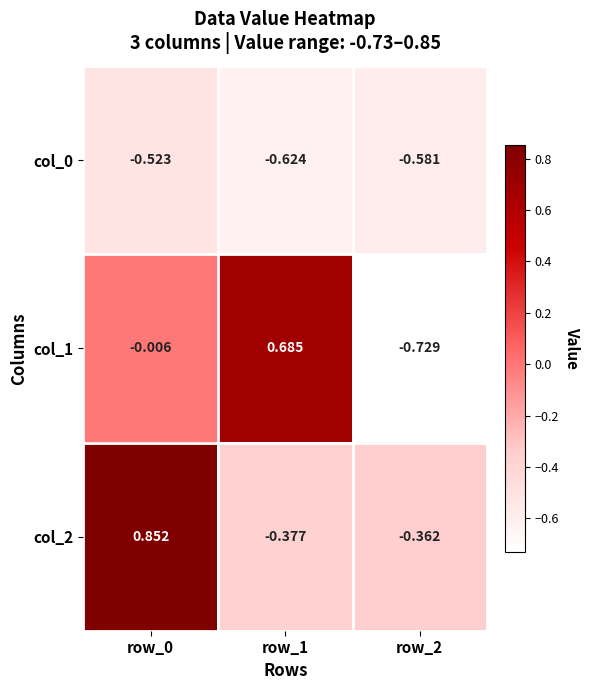

Is the value of col_0 at row_1 greater than the value of col_1 at row_0?

No